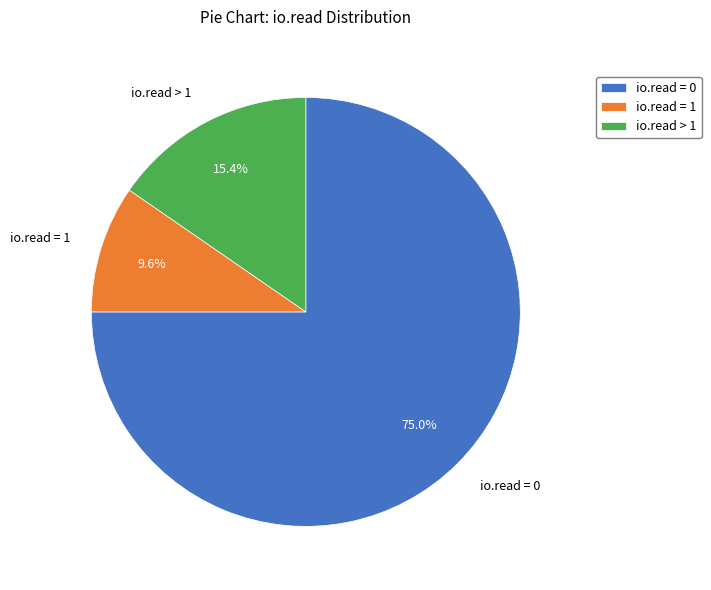

Is it true that io.read = 0 is 69% of the pie?

False